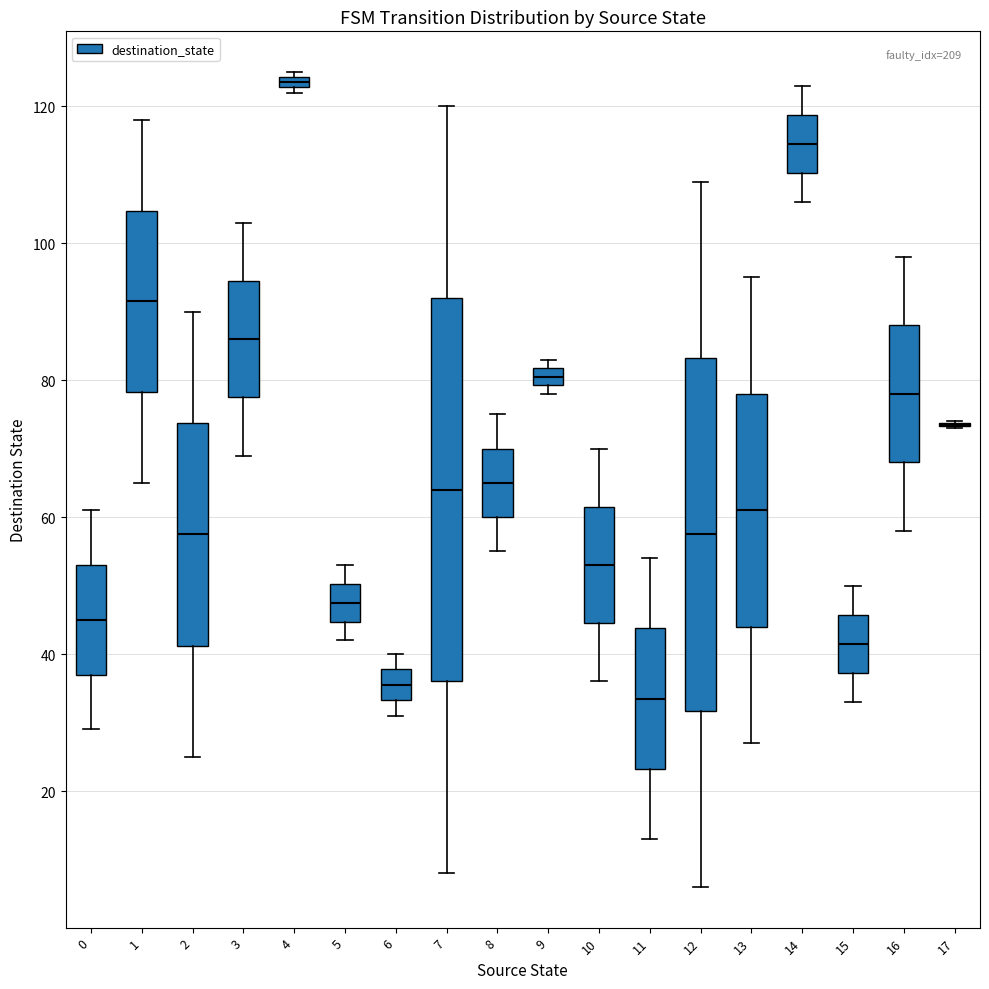

Where does the lower whisker of the box at x = 6 end on the y-axis? The values are not printed on the chart, so give them approximately, as read against the axis.

32